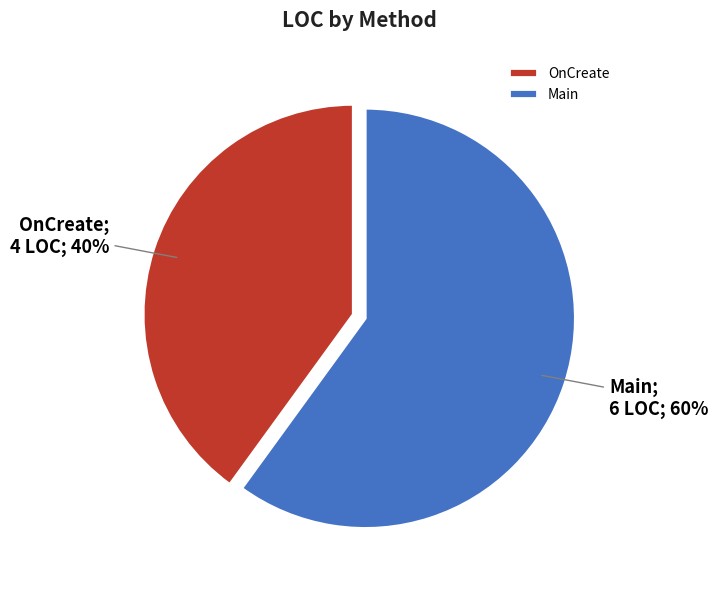

Approximately how many times larger is the value at OnCreate compared to Main?

0.7